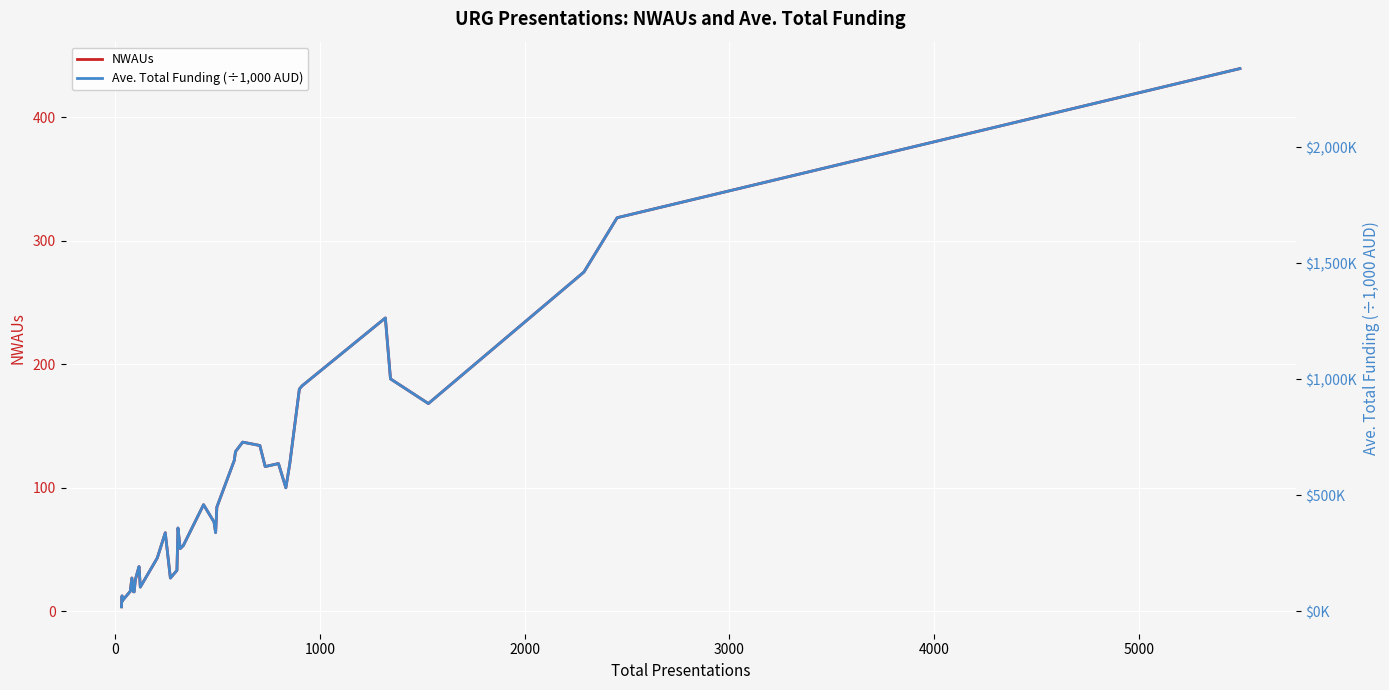

Reading right to left, transcribe all the data shown in this chart.

NWAUs: 439.5	318.8	274.8	168.3	188.3	237.6	182.6	180.0	119.4	100.1	119.7	117.3	134.3	137.1	134.4	129.4	122.2	84.5	63.8	72.5	86.4	53.3	50.9	67.5	33.2	27.0	63.7	43.3	19.7	36.3	33.6	25.7	15.8	16.0	27.1	16.3	9.4	8.4	12.6	3.7
Ave. Total Funding (÷1,000 AUD): 2338.2	1695.8	1461.9	895.4	1001.8	1264.0	971.4	957.6	635.3	532.4	636.8	623.9	714.6	729.2	715.1	688.2	650.2	449.5	339.6	385.4	459.6	283.4	270.7	359.3	176.7	143.6	338.9	230.1	104.7	193.0	178.8	136.9	84.1	85.2	144.0	86.6	49.8	44.7	66.9	19.8